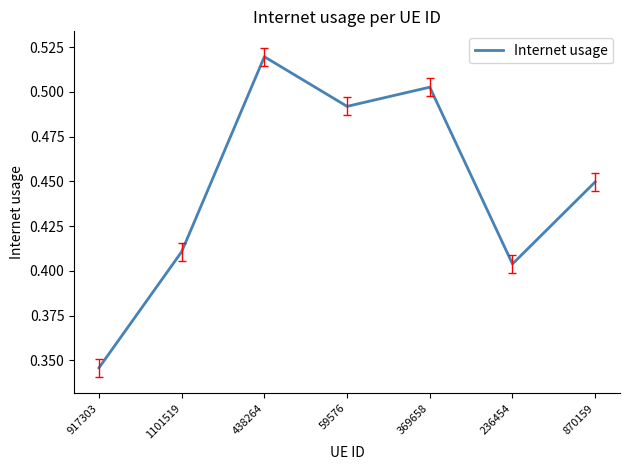

Is it true that the value at 870159 is 0.3?

False